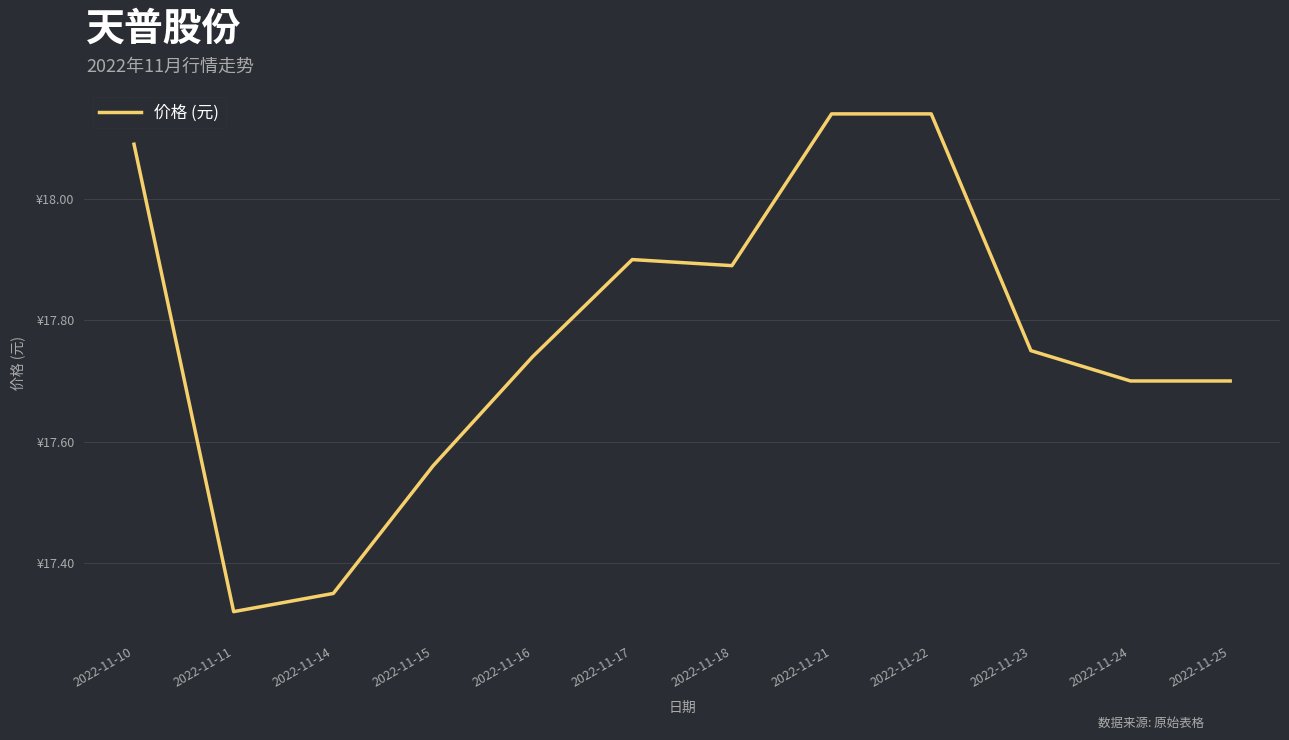

Which label corresponds to the largest value in the chart?

2022-11-21